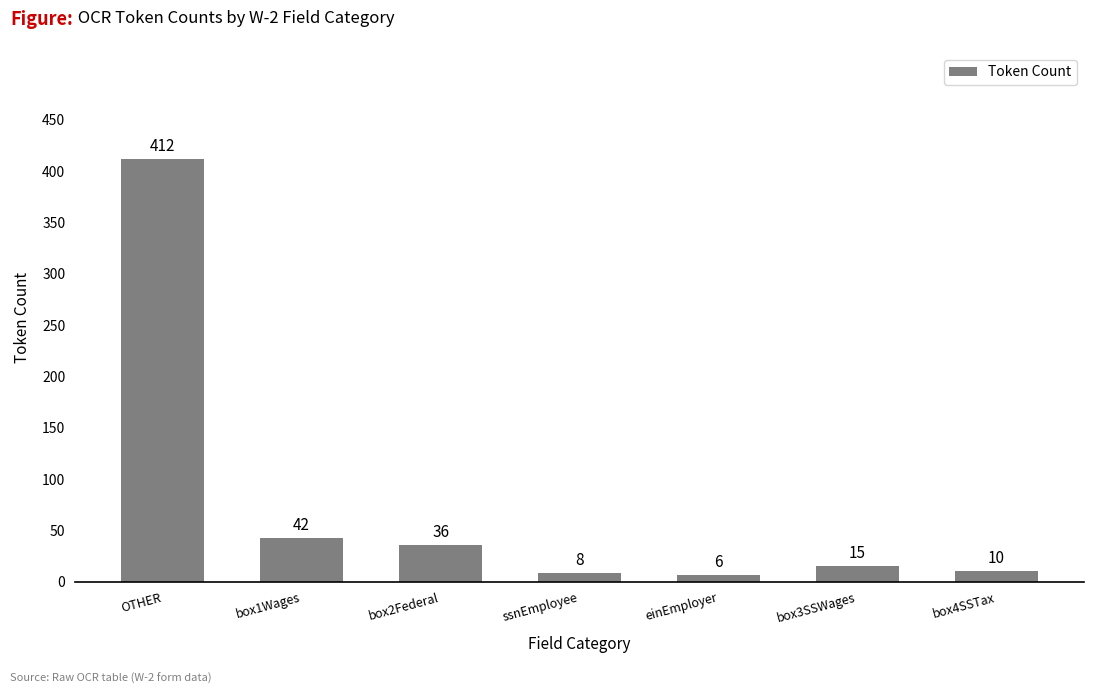

What is the approximate value at box4SSTax?

10